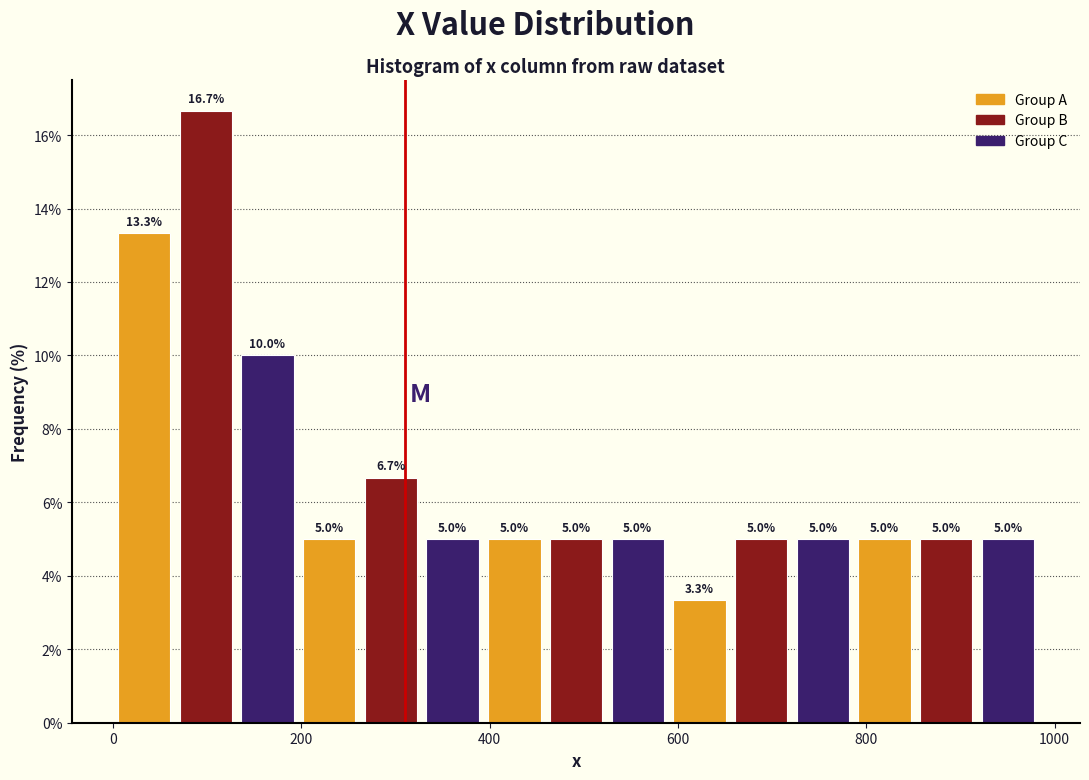

Around what value on the x-axis is the tallest bar? Give the approximate position of its centre, as read against the axis.

100